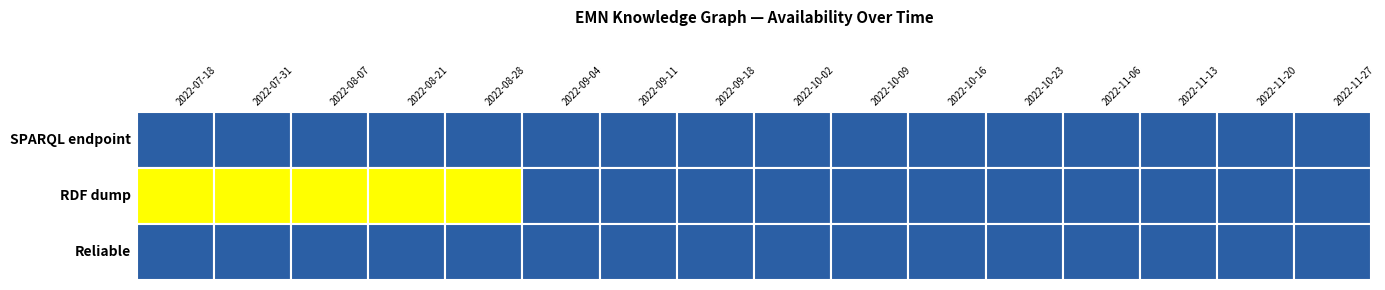

Is it true that Reliable equals 0 at 2022-11-20?

True